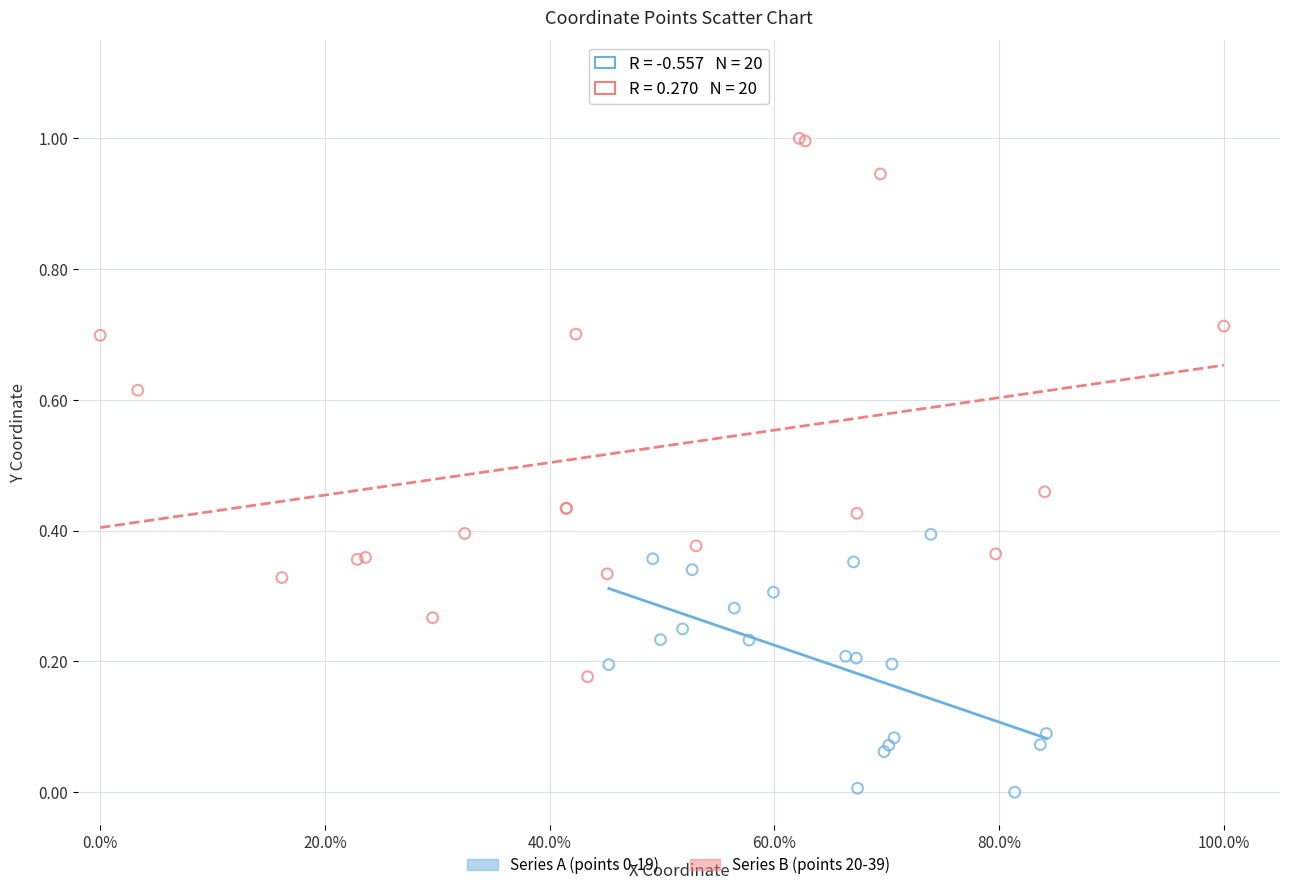

Which series has the largest Y range (max minus min)?

Series B (points 20-39)